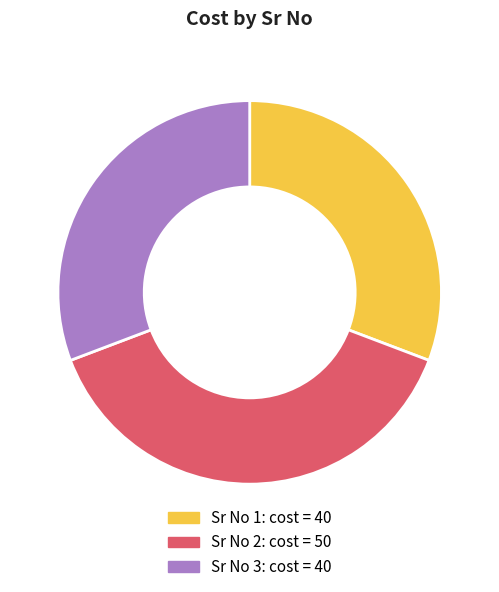

Does any single category account for the majority?

No